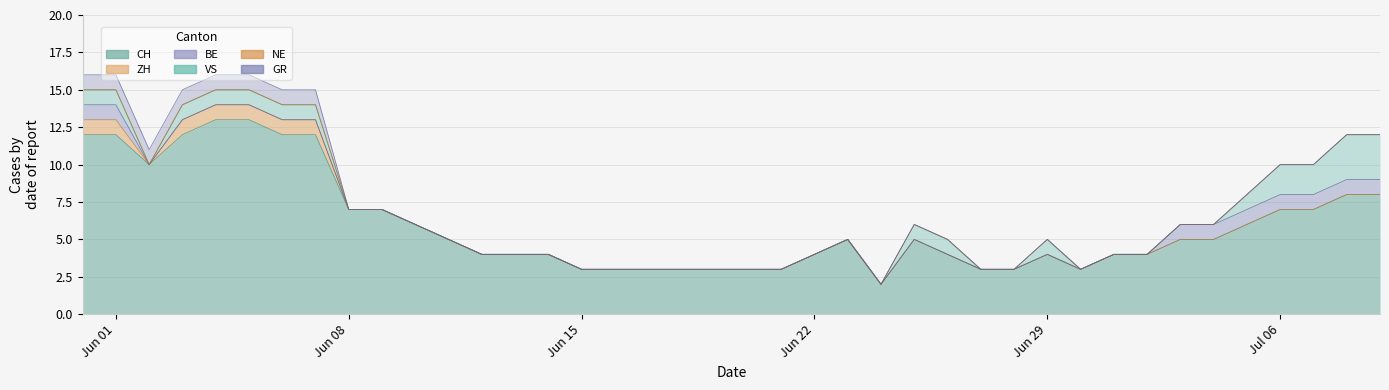

Reading left to right, list all the values displayed in this chart.

CH: 12	12	10	12	13	13	12	12	7	7	6	5	4	4	4	3	3	3	3	3	3	3	4	5	2	5	4	3	3	4	3	4	4	5	5	6	7	7	8	8
ZH: 1	1	0	1	1	1	1	1	0	0	0	0	0	0	0	0	0	0	0	0	0	0	0	0	0	0	0	0	0	0	0	0	0	0	0	0	0	0	0	0
BE: 1	1	0	0	0	0	0	0	0	0	0	0	0	0	0	0	0	0	0	0	0	0	0	0	0	0	0	0	0	0	0	0	0	1	1	1	1	1	1	1
VS: 1	1	0	1	1	1	1	1	0	0	0	0	0	0	0	0	0	0	0	0	0	0	0	0	0	1	1	0	0	1	0	0	0	0	0	1	2	2	3	3
NE: 0	0	0	0	0	0	0	0	0	0	0	0	0	0	0	0	0	0	0	0	0	0	0	0	0	0	0	0	0	0	0	0	0	0	0	0	0	0	0	0
GR: 1	1	1	1	1	1	1	1	0	0	0	0	0	0	0	0	0	0	0	0	0	0	0	0	0	0	0	0	0	0	0	0	0	0	0	0	0	0	0	0